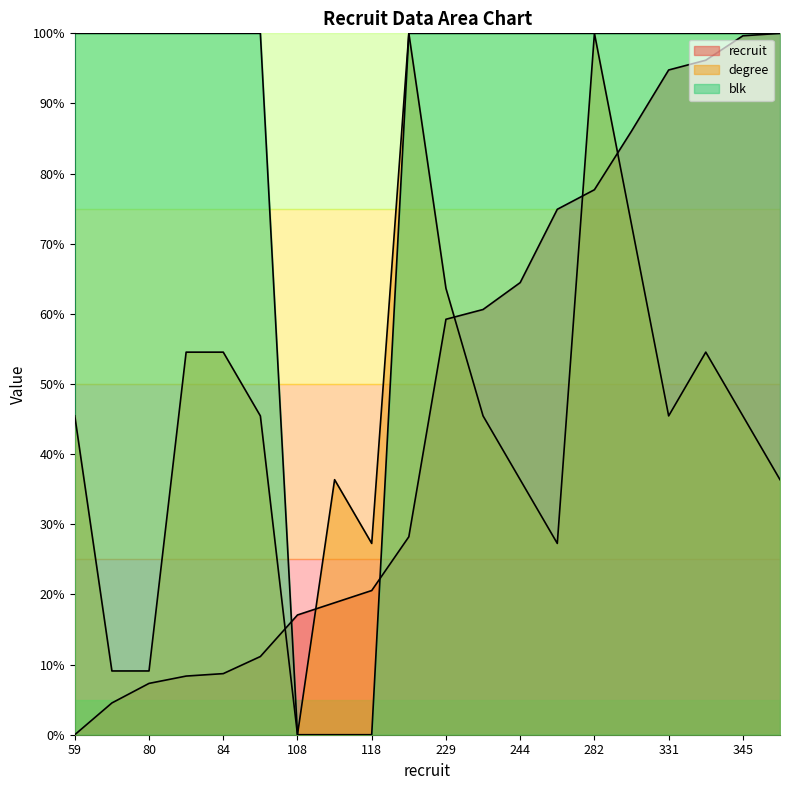

The value of recruit at 306 is 86.1. True or false?

True